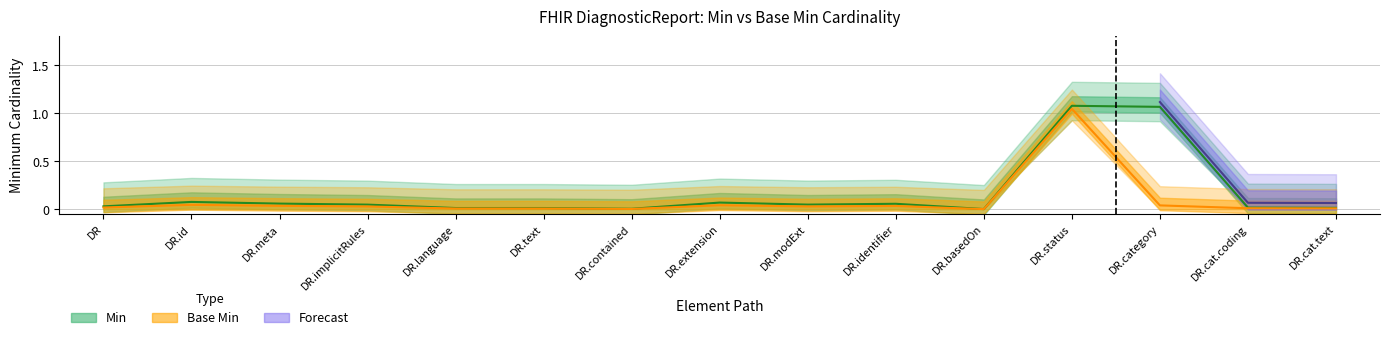

How many categories are shown in the chart?

15